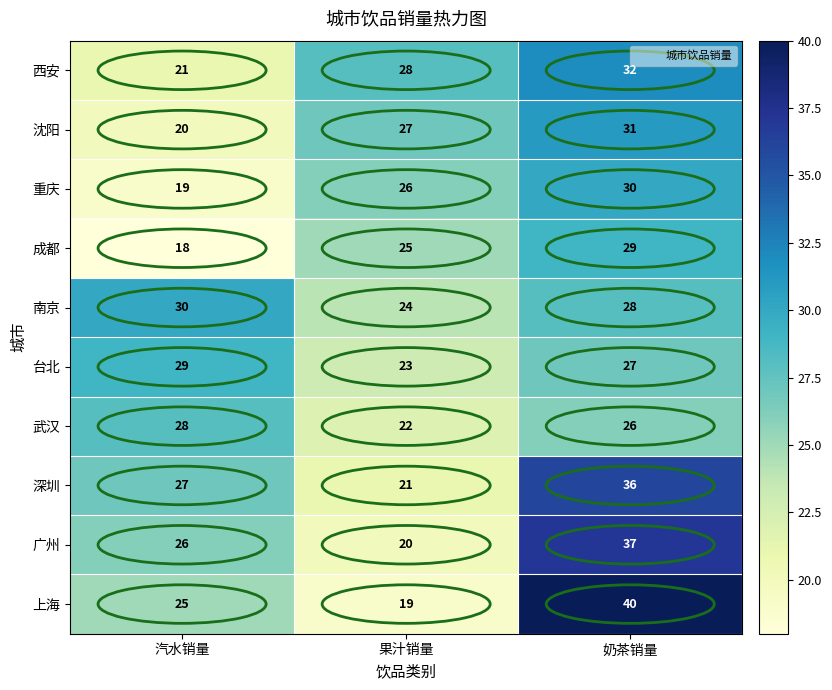

Count the 重庆 values in the range 19 to 30.

3